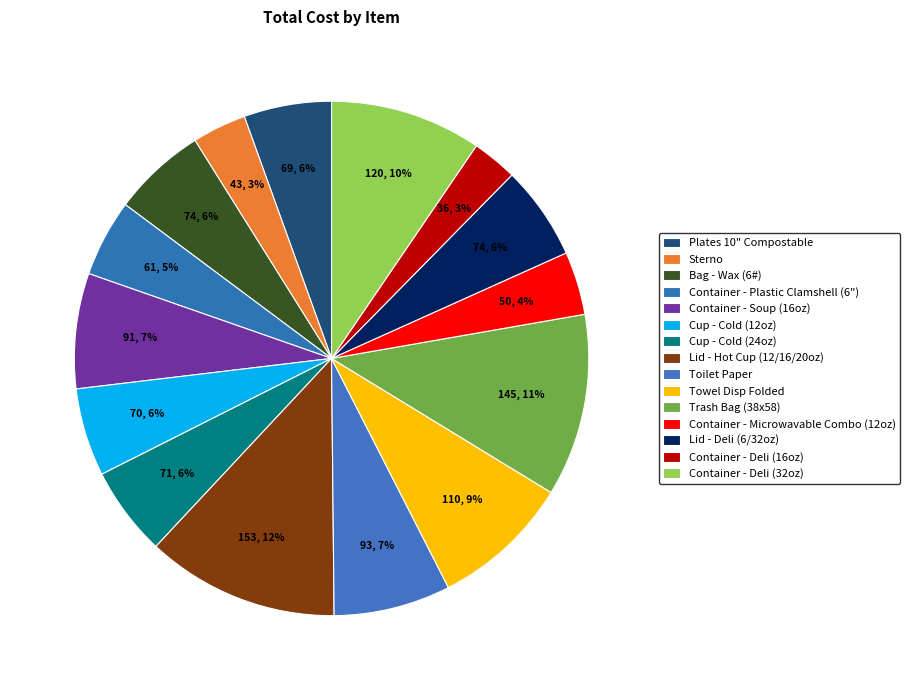

To the nearest percent, what portion does Trash Bag (38x58) represent?

11%